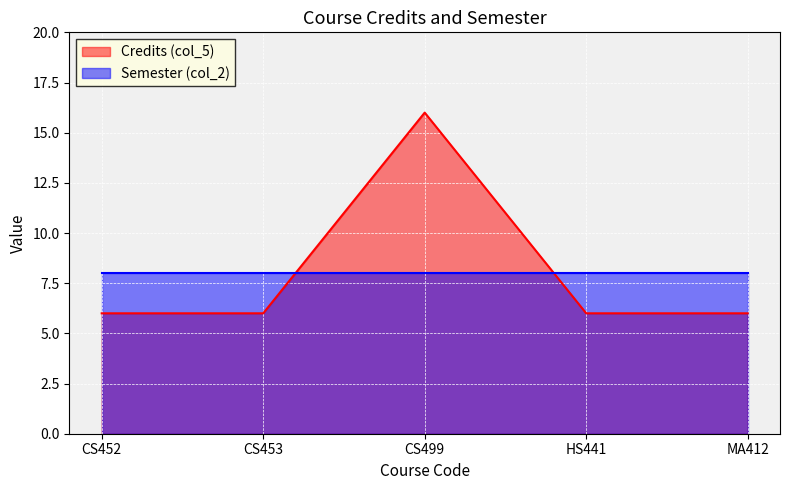

Which category has the highest value across all series?

CS499